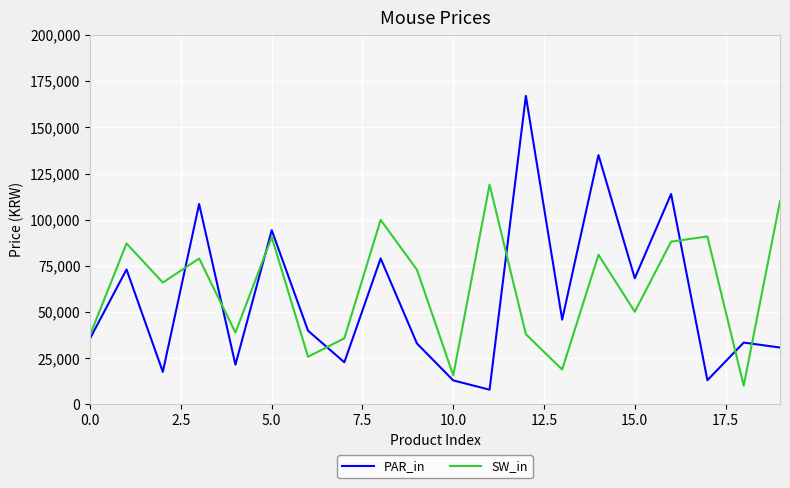

Which series has the largest total across all categories?

SW_in